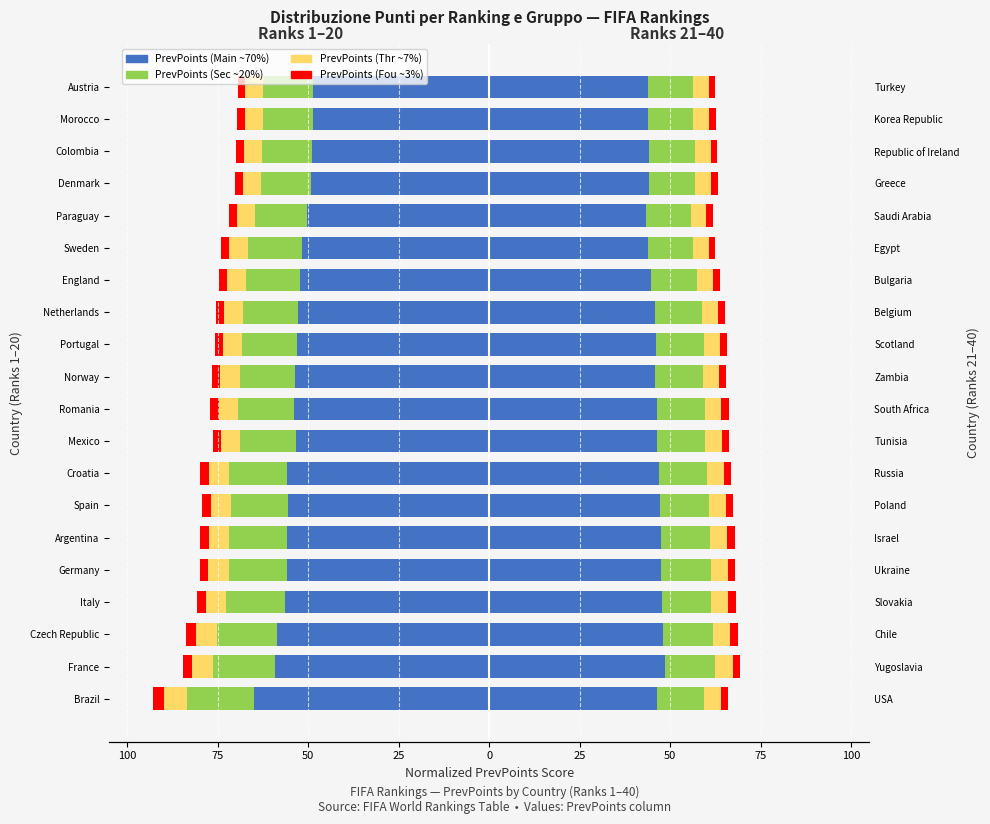

What are all the series names shown in the legend?

PrevPoints (Main), PrevPoints (Sec), PrevPoints (Thr), PrevPoints (Fou)